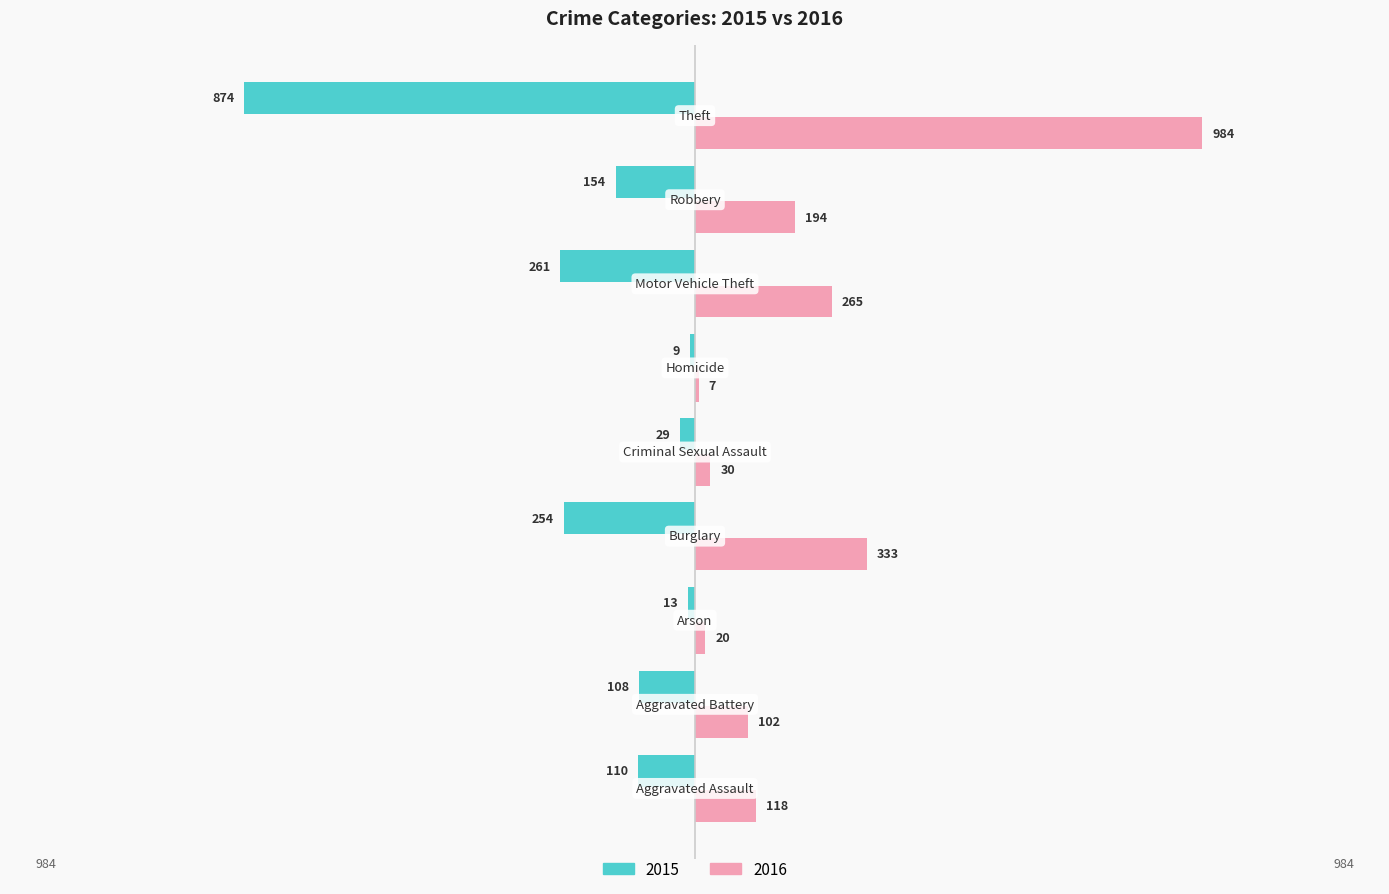

What is the greatest value displayed?

984